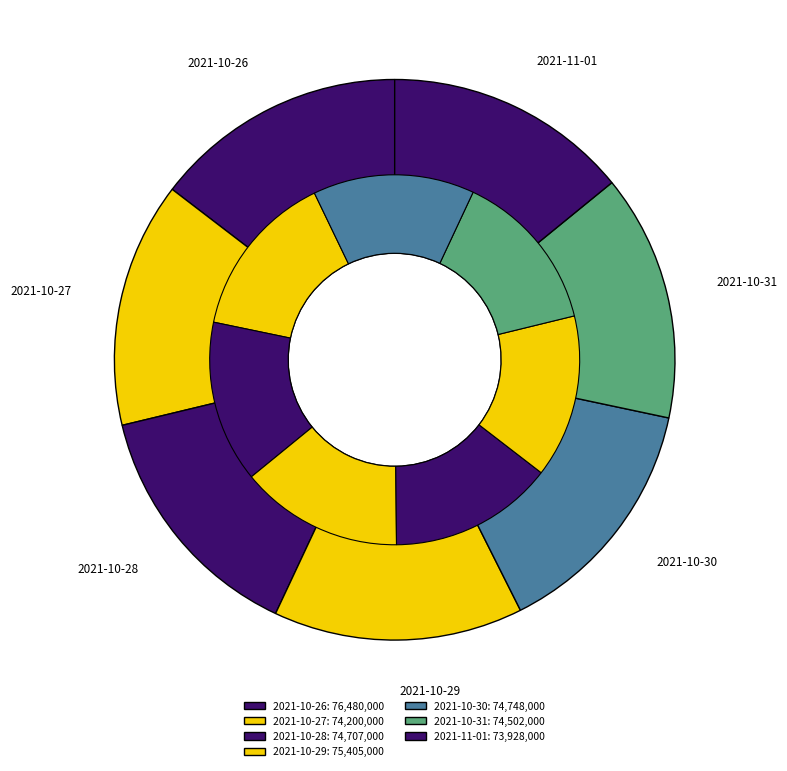

Which has a higher value, 2021-10-27 or 2021-10-28?

2021-10-28